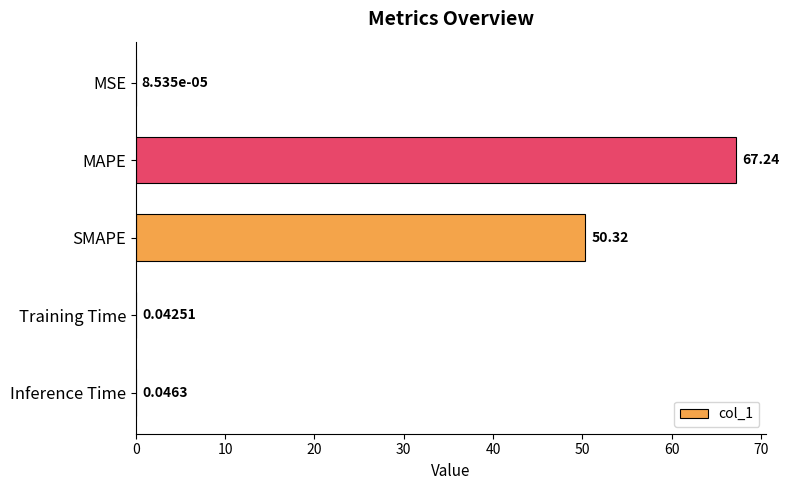

Which label corresponds to the largest value in the chart?

MAPE